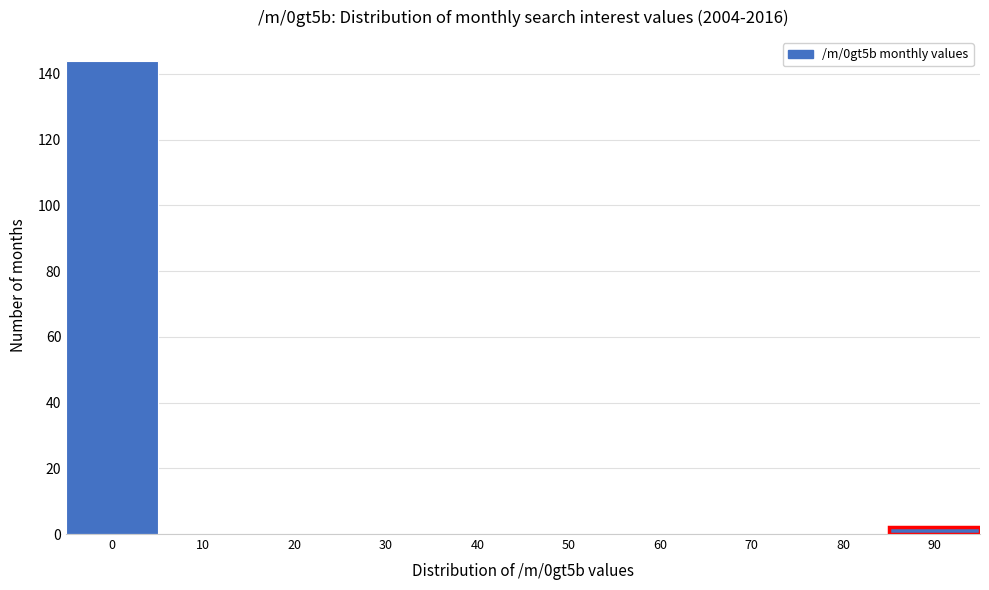

Reading left to right, extract all data points from this chart.

0=144	10=0	20=0	30=0	40=0	50=0	60=0	70=0	80=0	90=2